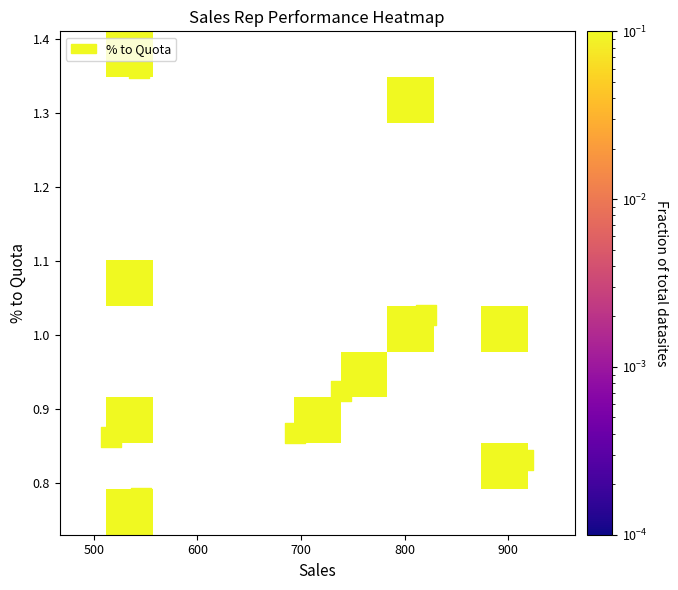

What is the greatest value displayed?

0.1